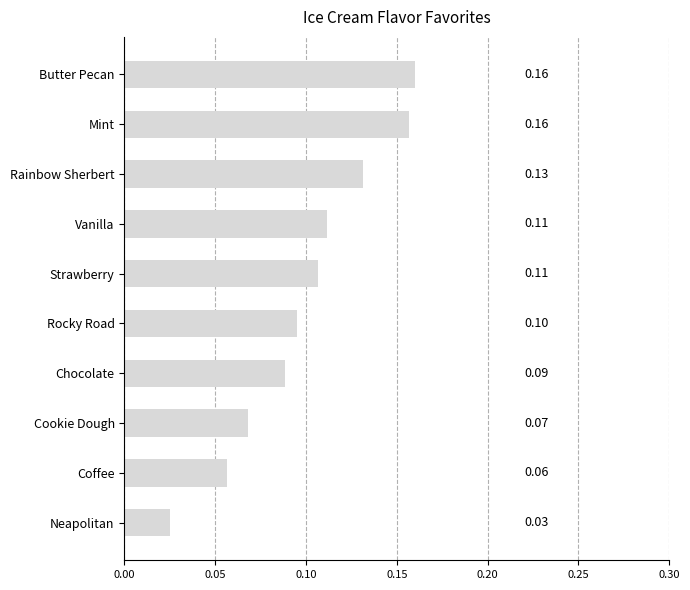

What is the label of the 2nd bar from the bottom?

Coffee